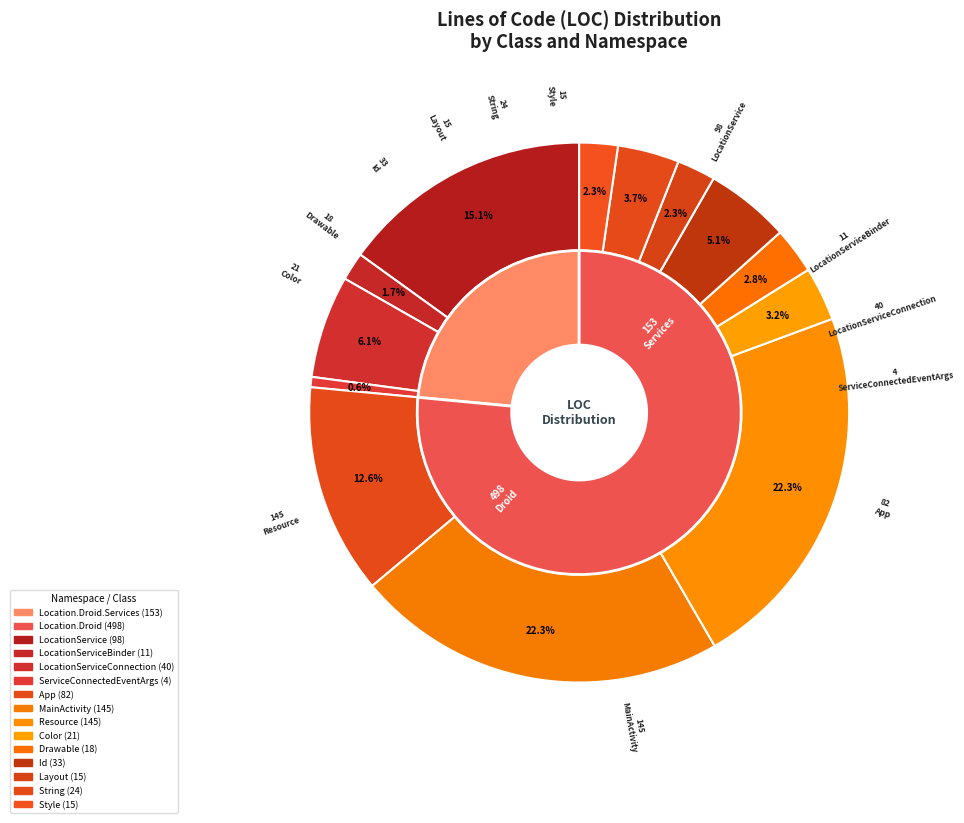

How many segments does this pie chart have?

13